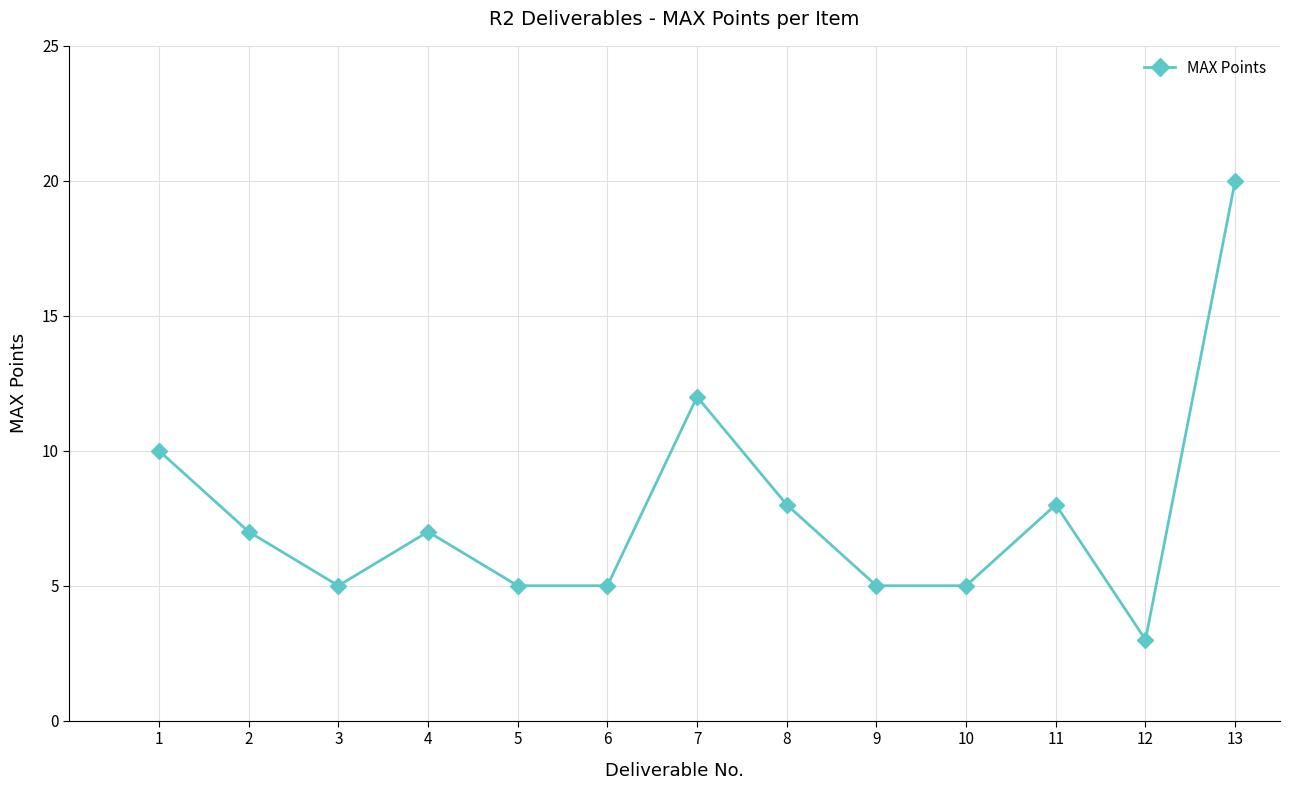

What is the ratio of the value at 12 to the value at 8?

0.4